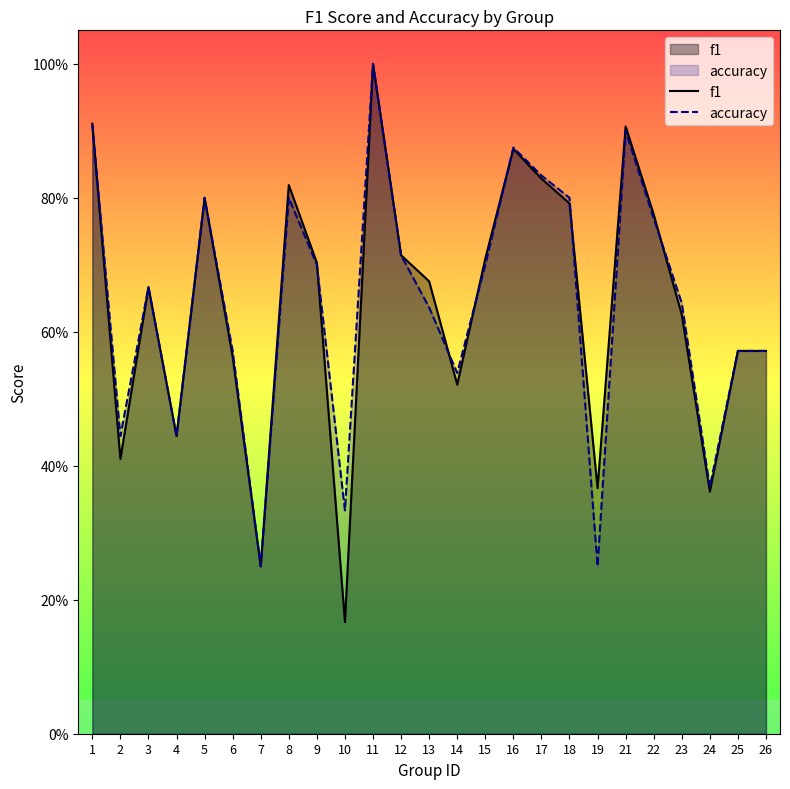

Where is the first local minimum for f1?

2